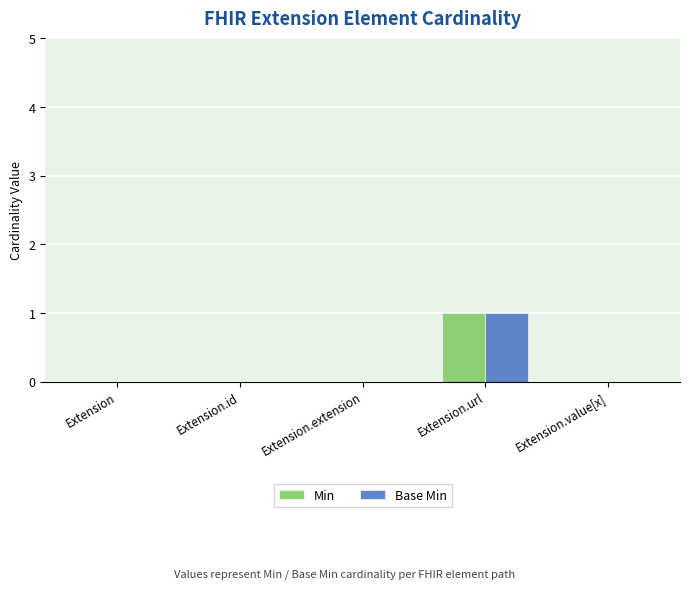

At which label does Base Min reach its peak?

Extension.url